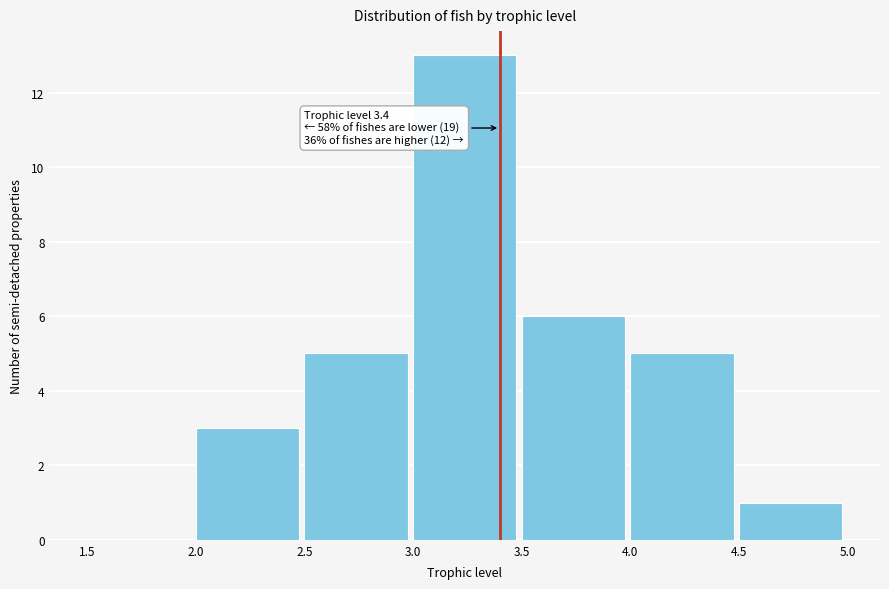

Which range on the x-axis has the tallest bar?

3.0 to 3.5